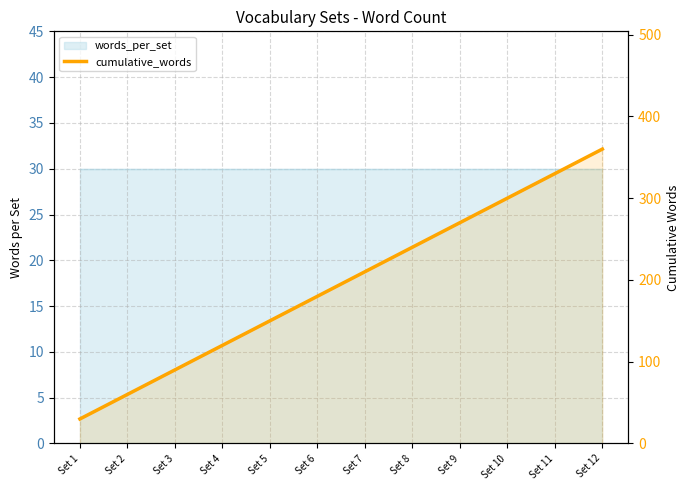

What is the value of the 1st point from the left?

30